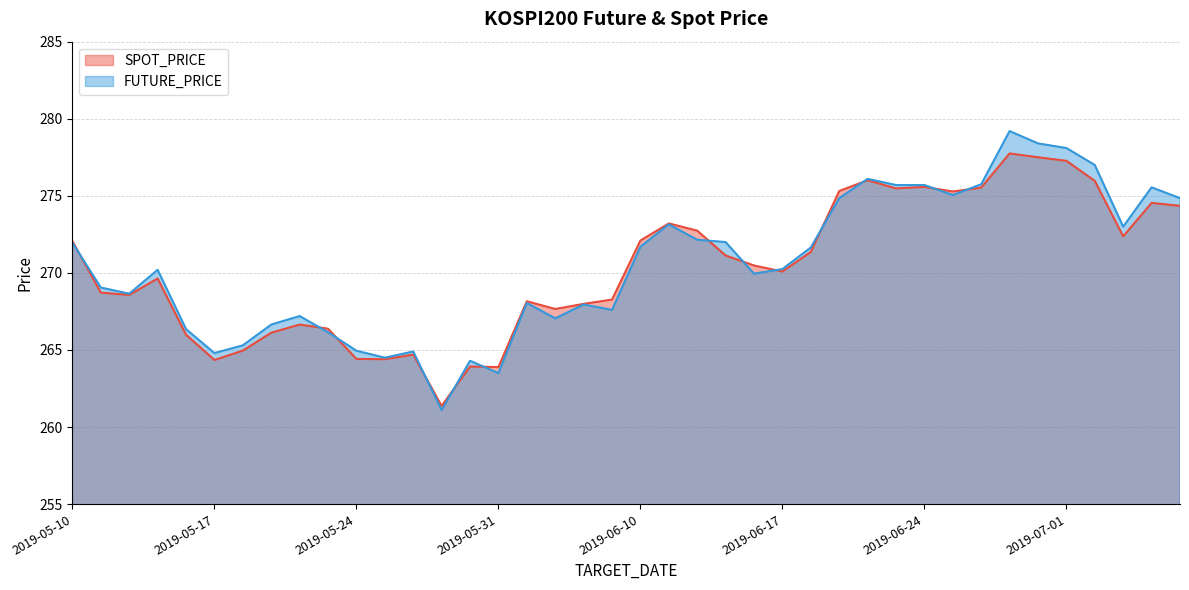

Which category has the lowest value in the SPOT_PRICE series?

2019-05-29